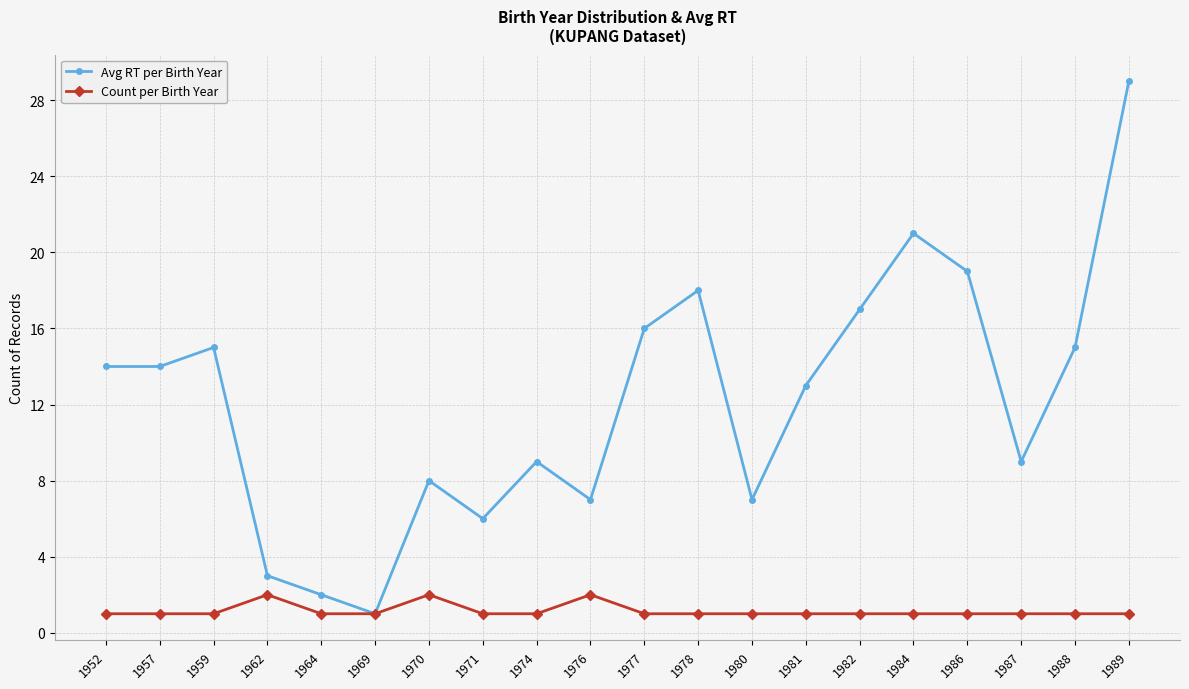

True or false: Avg RT per Birth Year has more than 2 interior local peaks.

True